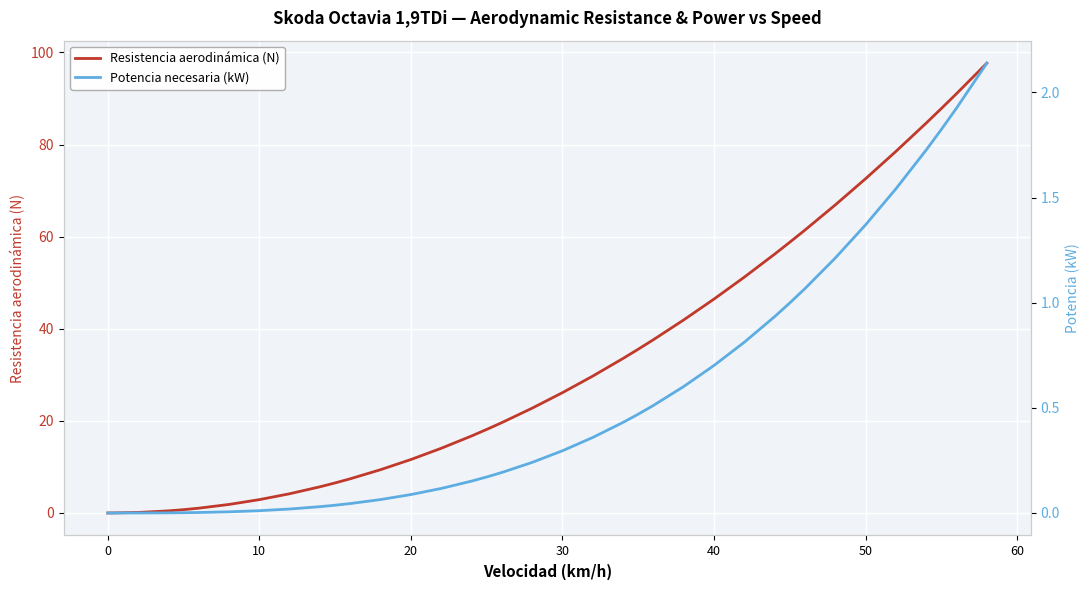

Which series has the widest spread of values?

Resistencia aerodinámica (N)